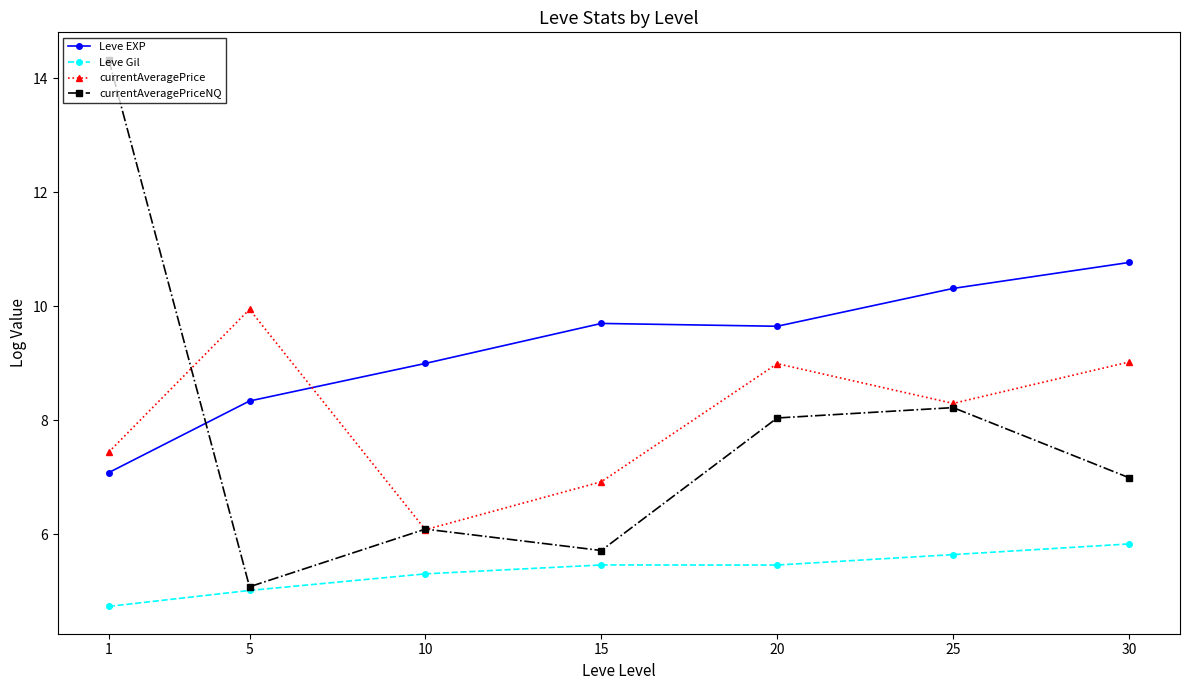

What is the difference between the Leve EXP values at 10 and 25?

1.3